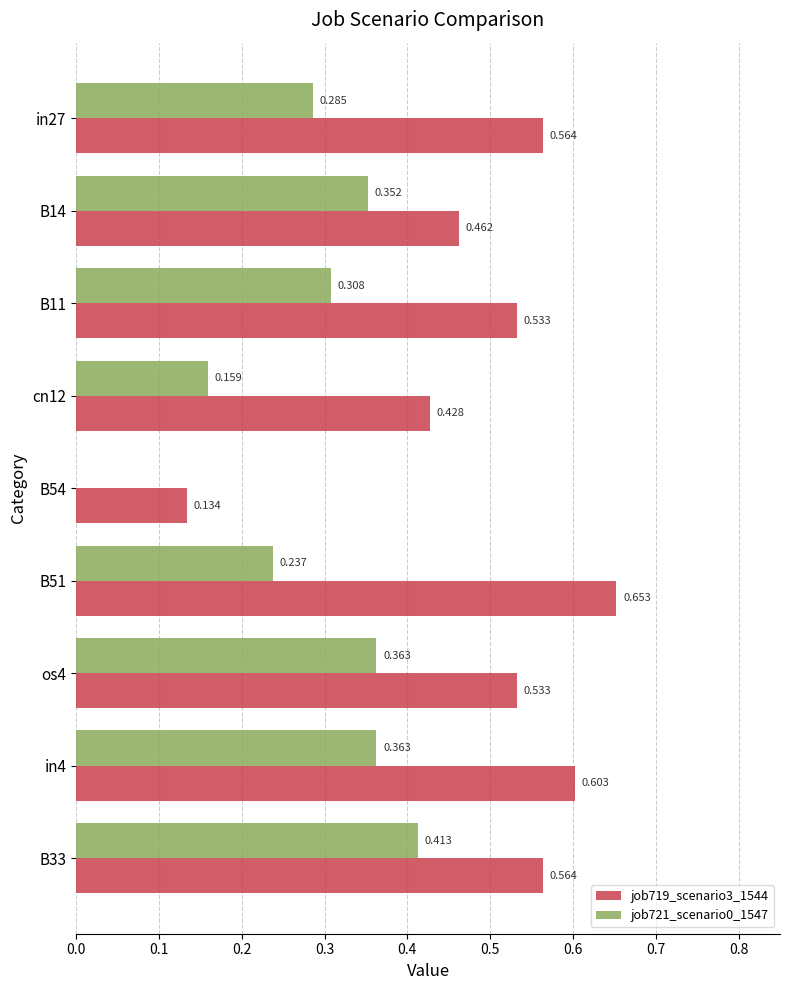

Where is job719_scenario3_1544 nearest to the value 0?

B54